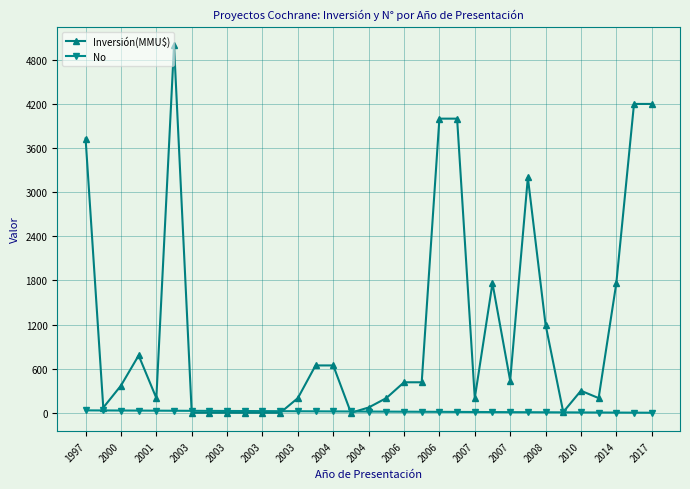

True or false: Inversión(MMU$) has more than 2 interior local peaks.

True